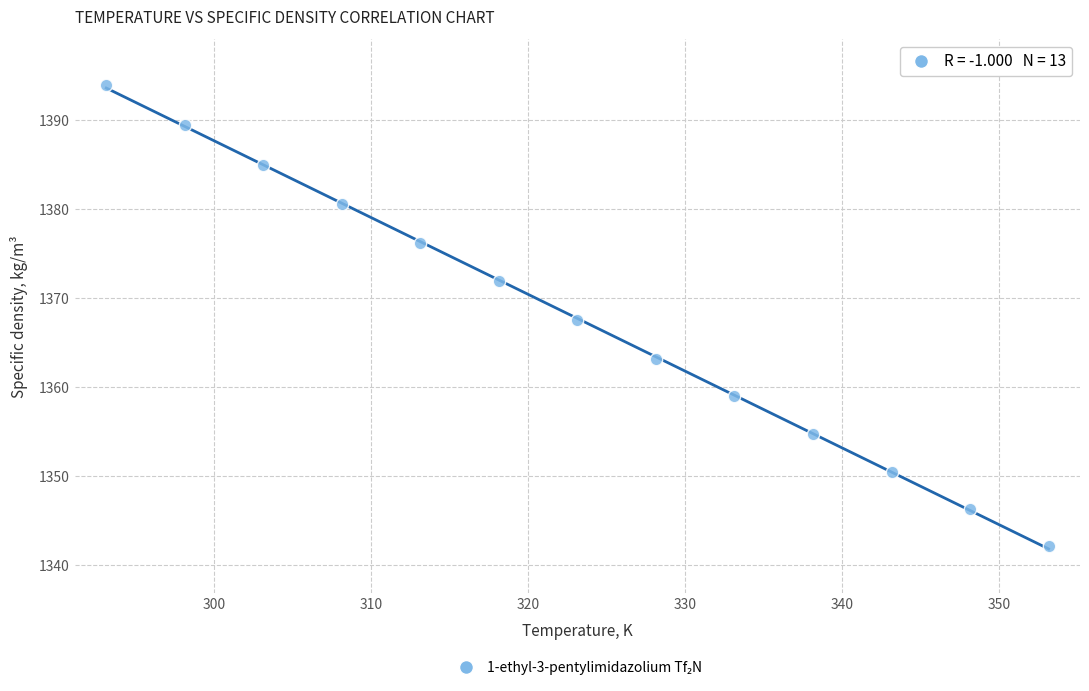

What is the range of Y values (max minus min)?

51.8